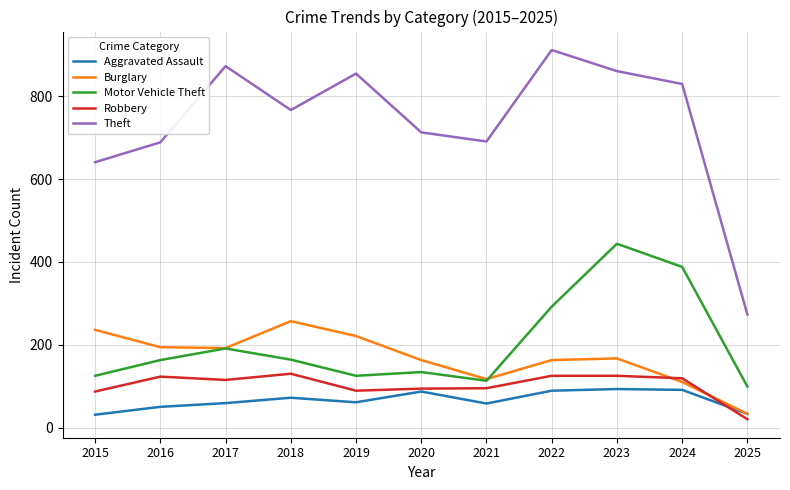

Between 2021 and 2023, which series saw the biggest shift?

Motor Vehicle Theft